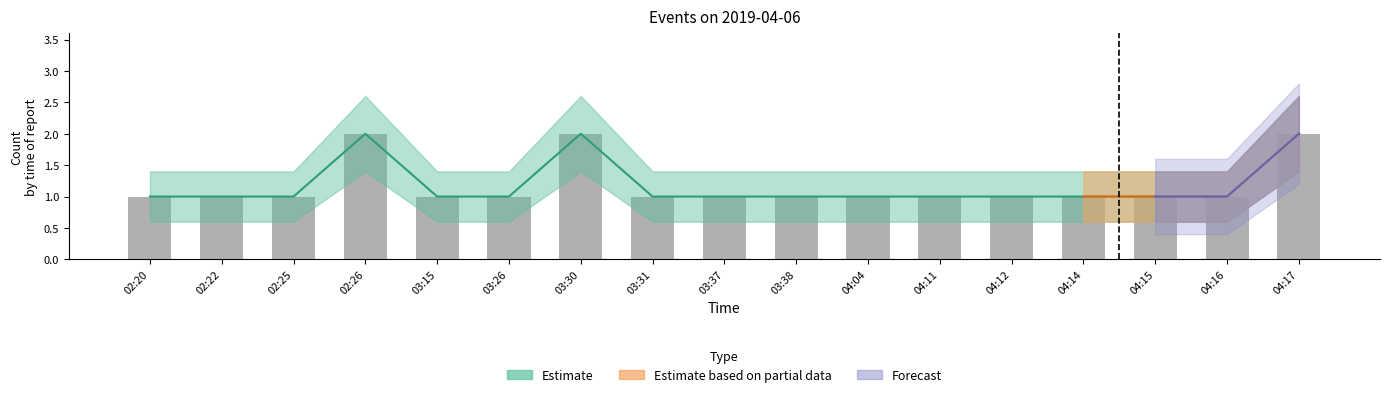

Approximately how many times larger is the value at 04:15 compared to 04:17?

0.5